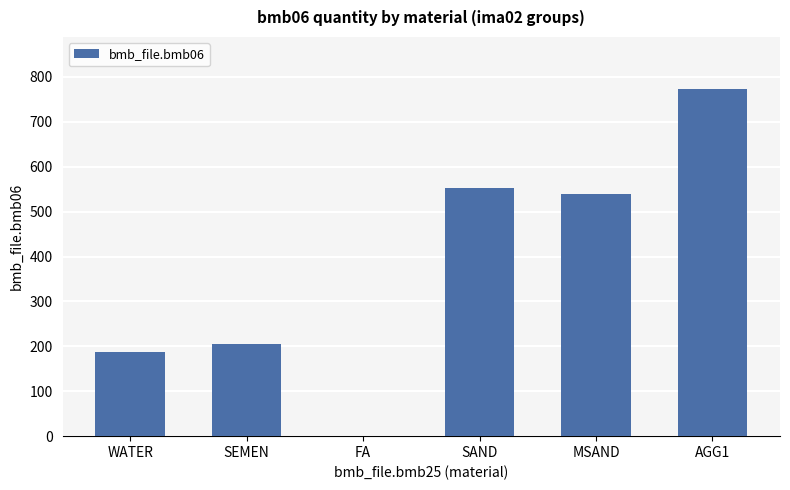

Approximately how many times larger is the value at MSAND compared to SEMEN?

2.6